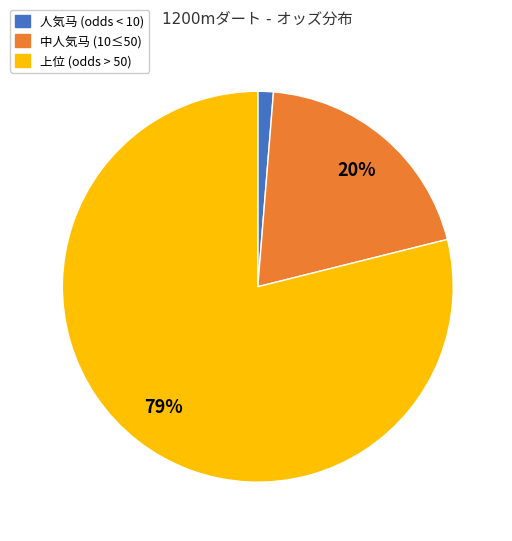

Is there a majority slice in this chart?

Yes